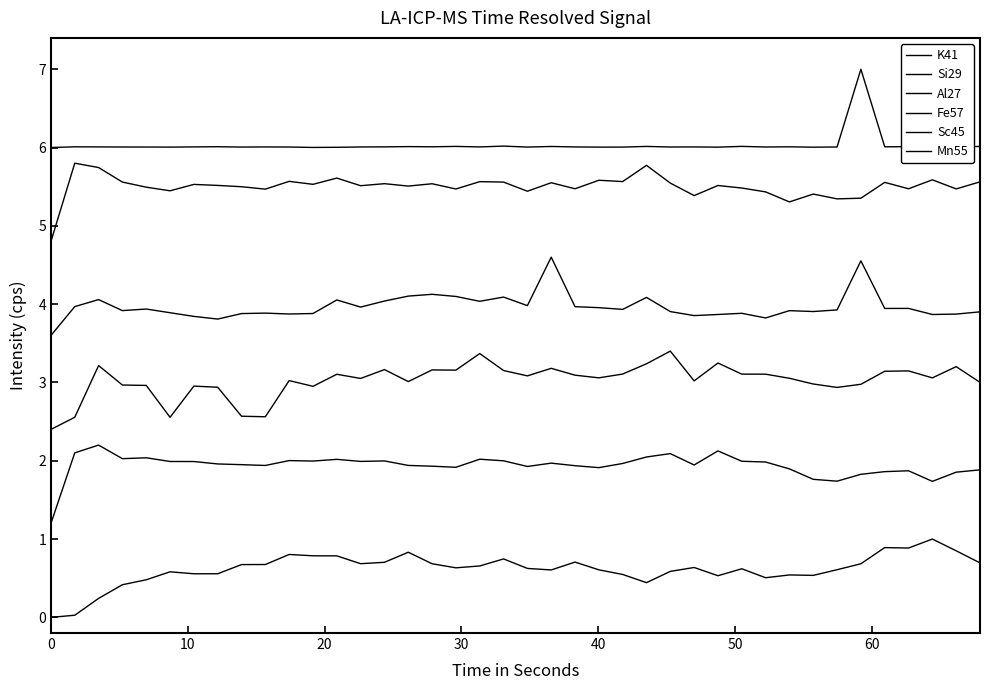

Does the chart display data point markers on the line(s)?

No